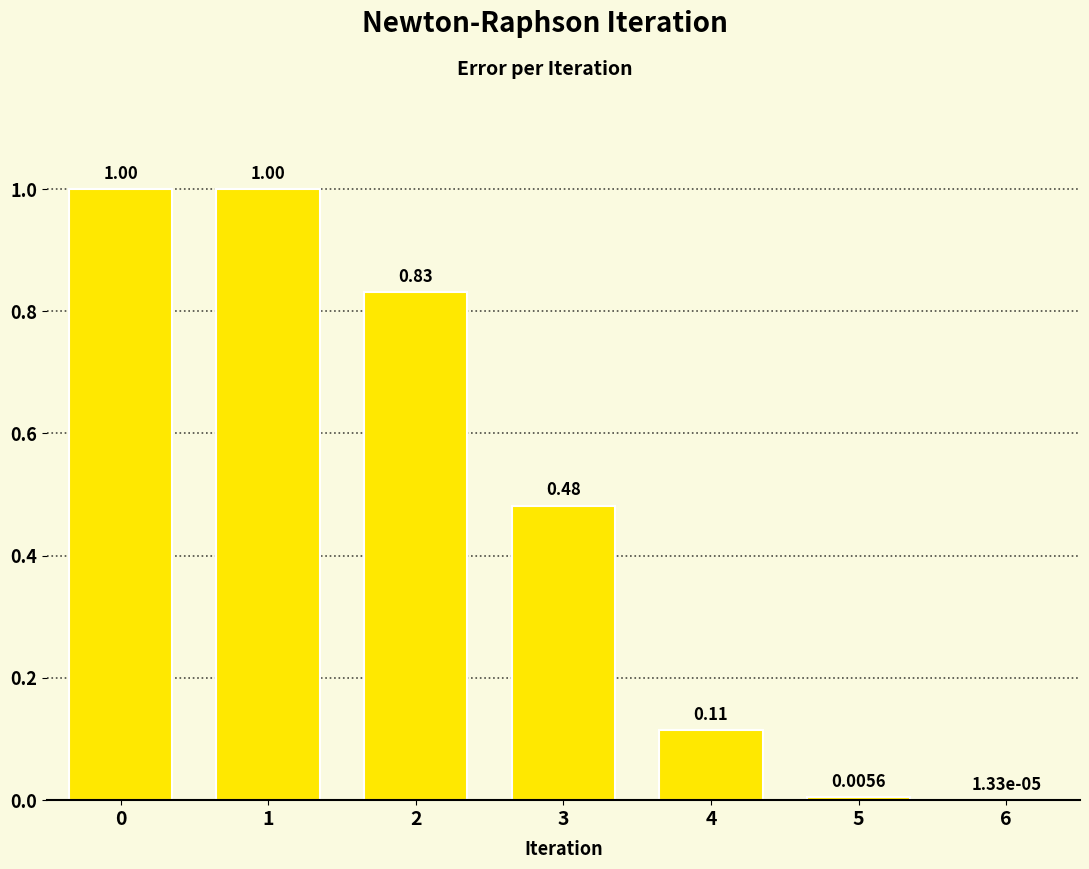

True or false: the data shows 0.8 at 3.

False